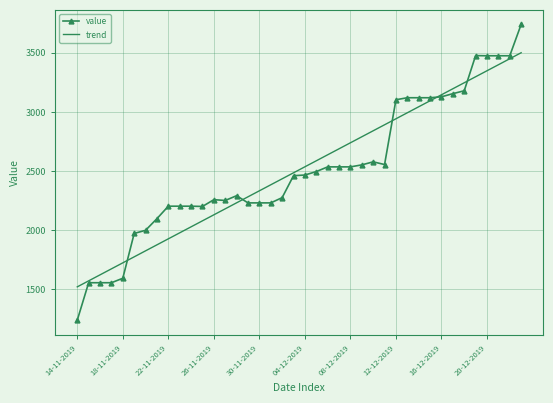

What is the smallest value displayed?

1237.2